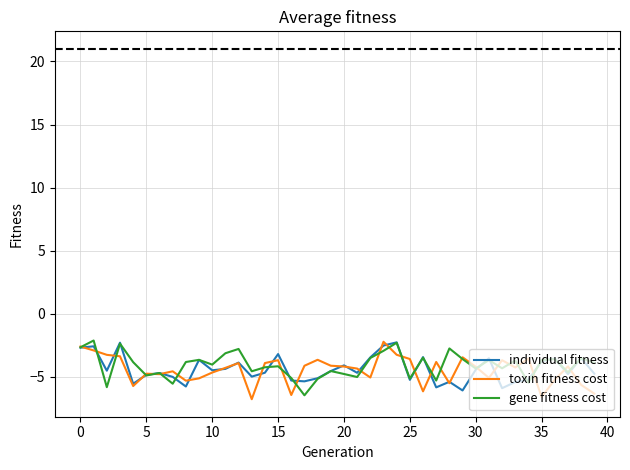

What is the maximum value shown in the chart?

-2.1